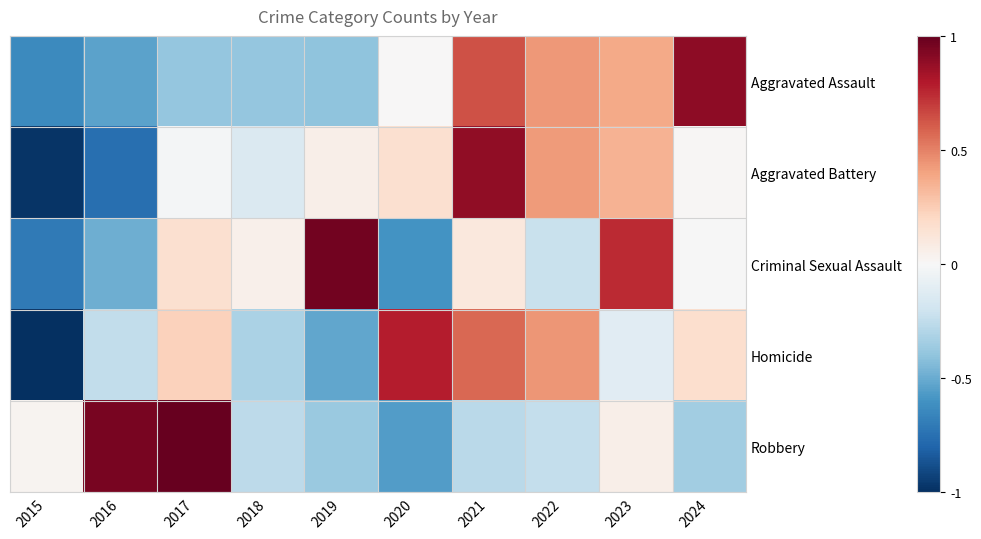

Which series changed the most between 2015 and 2023?

Criminal Sexual Assault